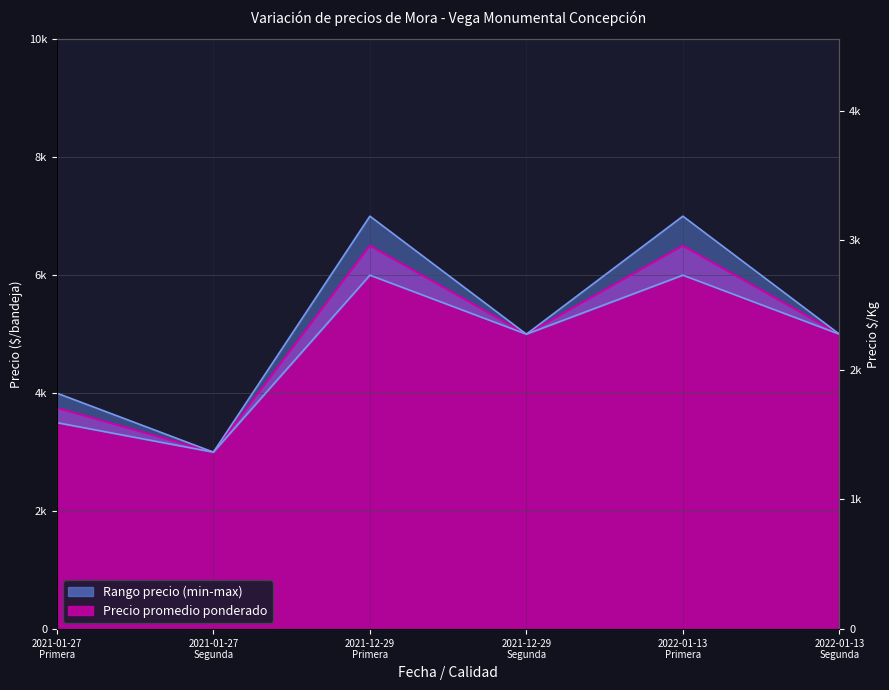

What is the label of the 3rd point from the left?

2021-12-29 Primera